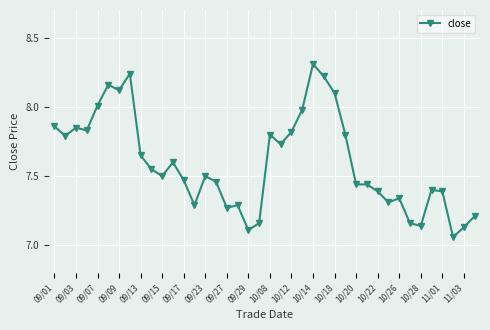

How many categories are shown in the chart?

40